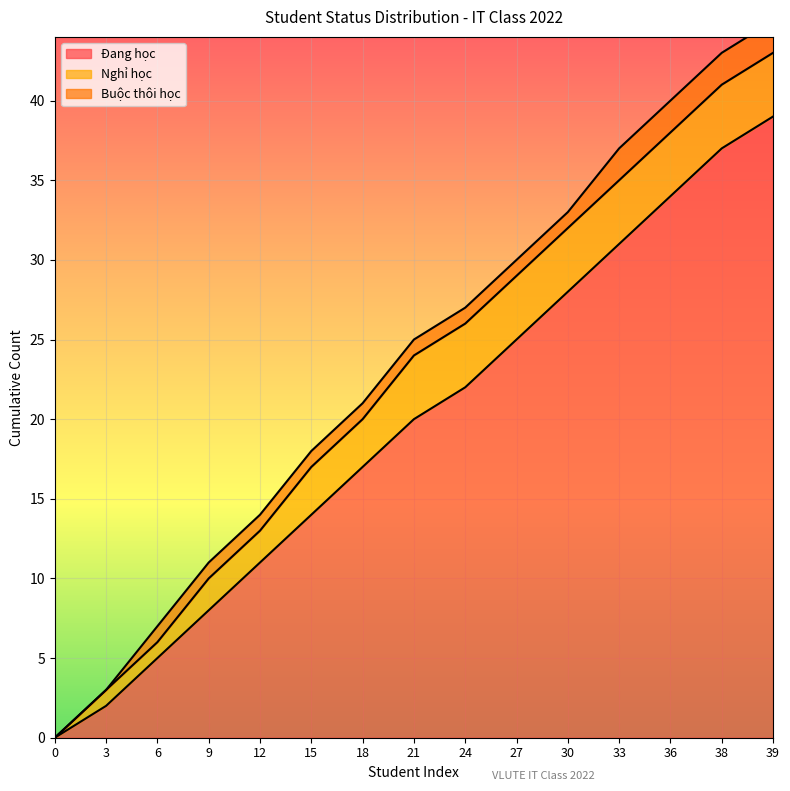

How many data points does each series have?

15